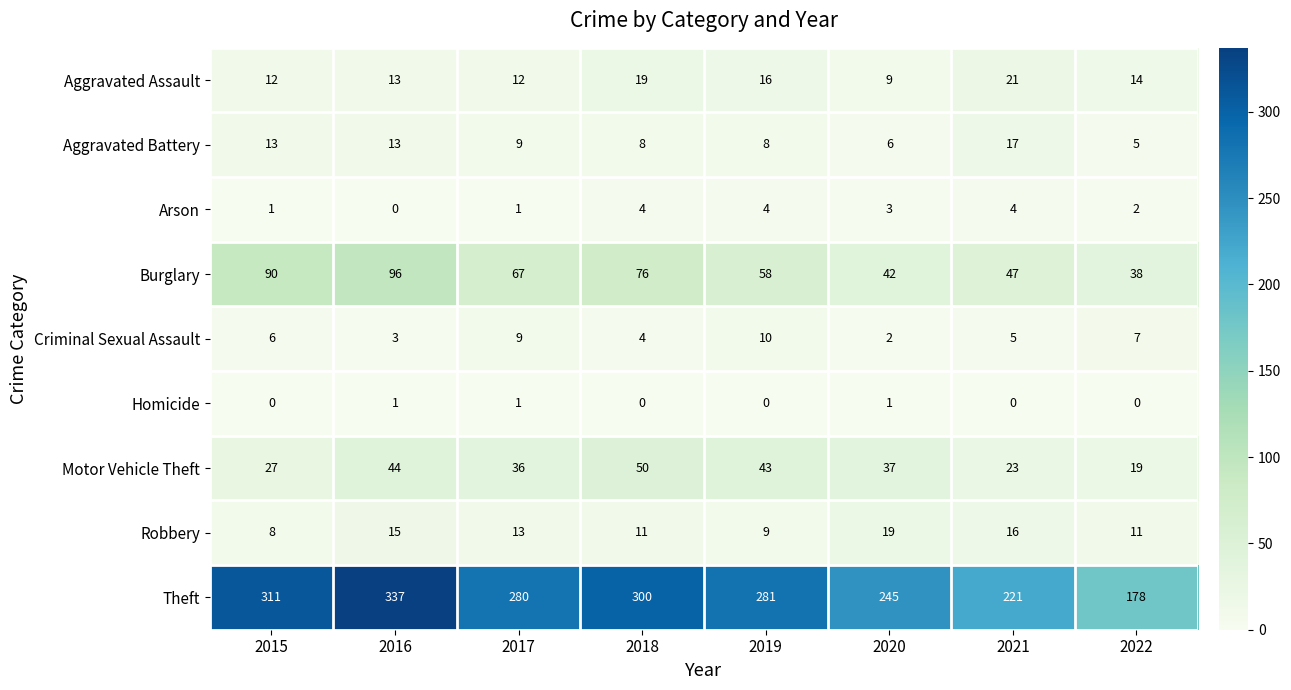

Which category has the lowest value in the Aggravated Battery series?

2022